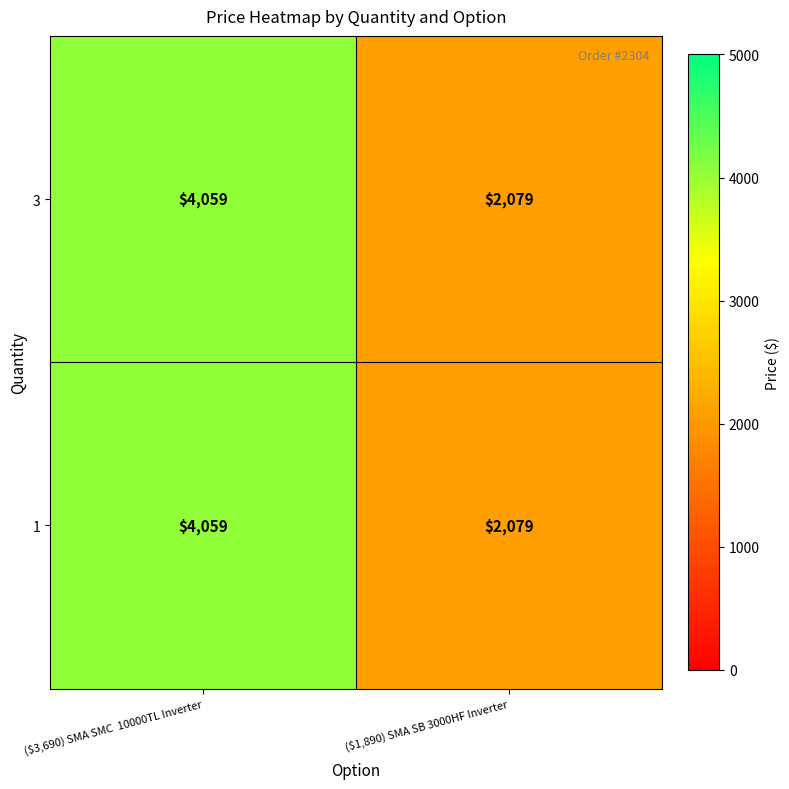

True or false: 1 has a value of 1434 at ($3,690) SMA SMC  10000TL Inverter.

False